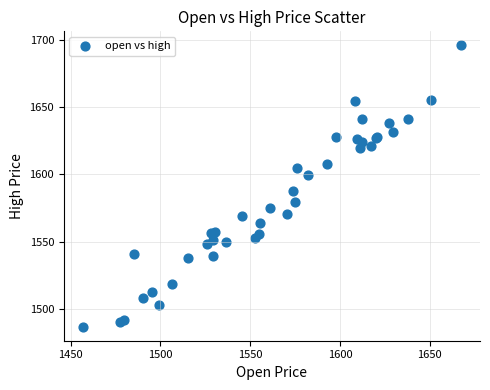

What Y value in the scatter plot is closest to 1591?

1587.6